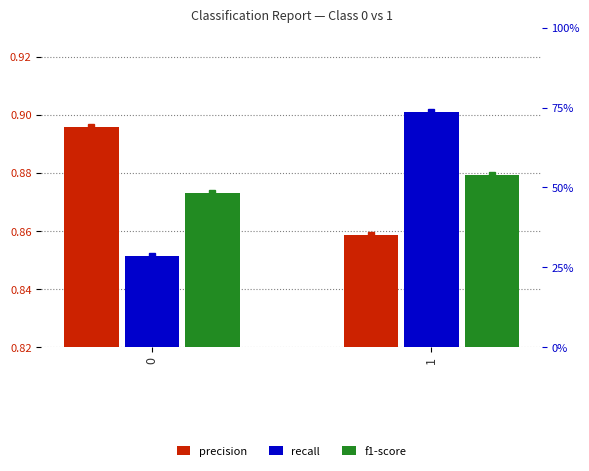

What is the value of the f1-score bar at the 1st from the left?

0.9